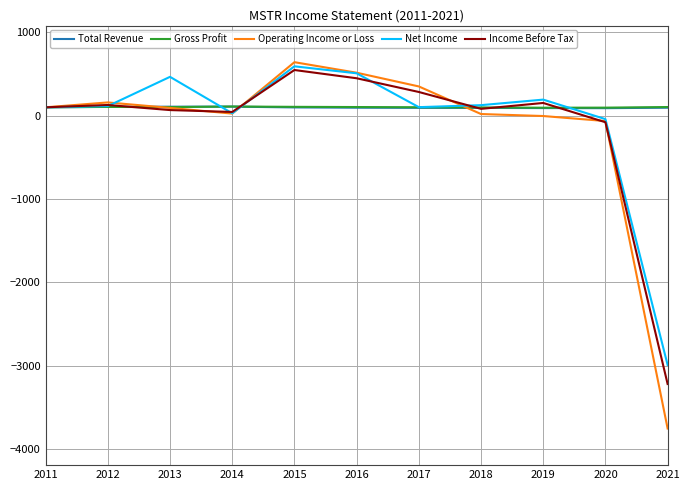

What is the minimum value shown in the chart?

-3753.6